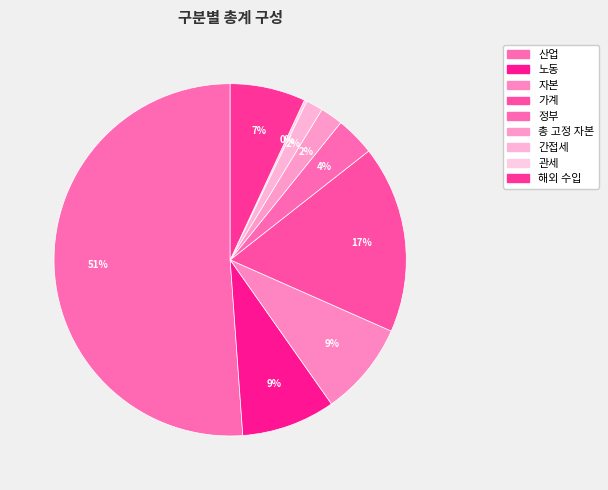

What is the largest slice in the pie chart?

산업